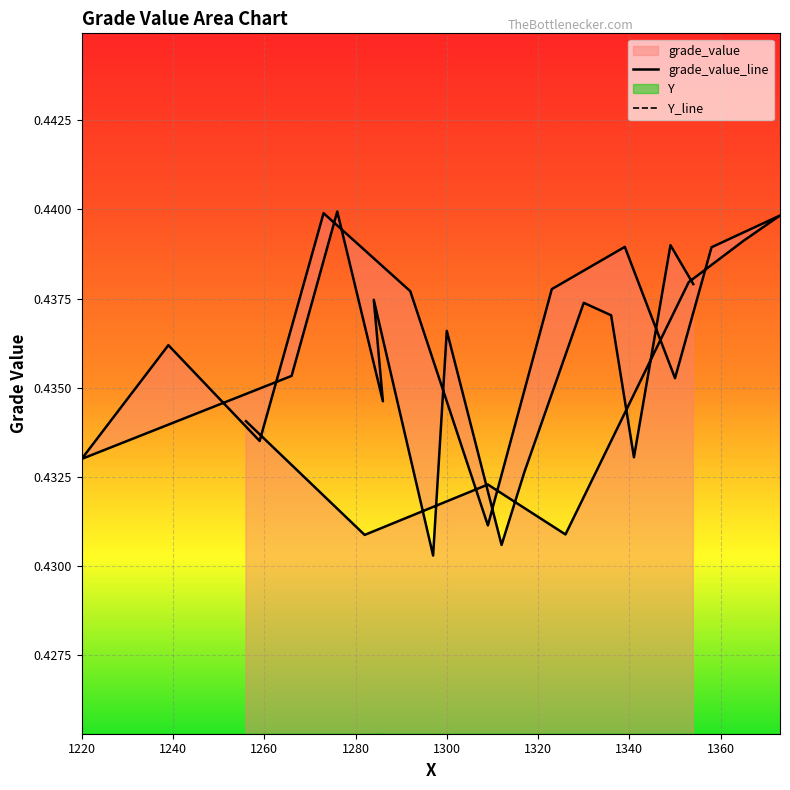

At how many categories does at least one series exceed 0?

30